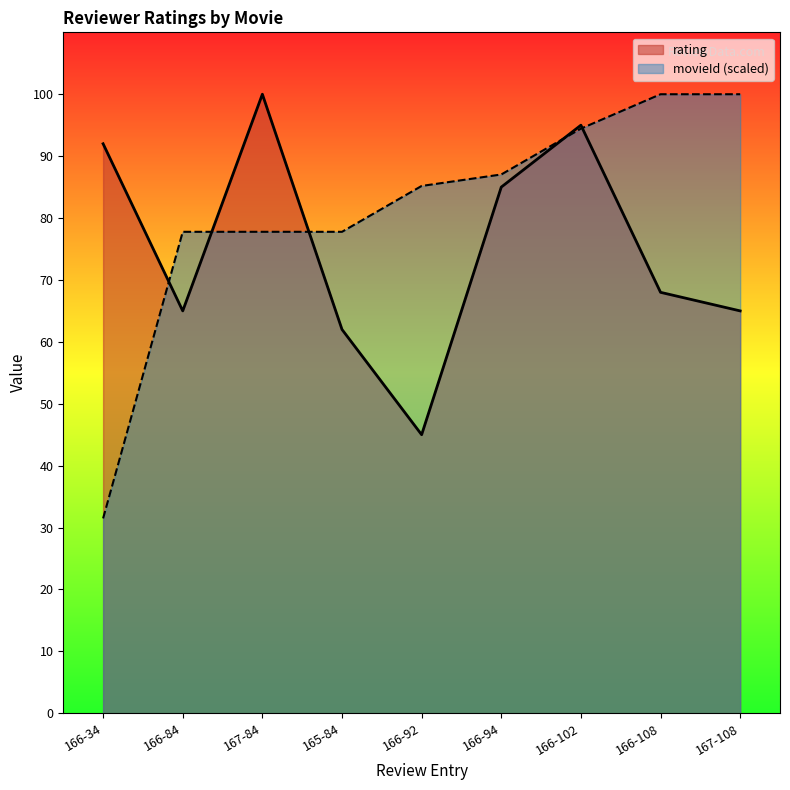

What are all the series names shown in the legend?

rating, movieId (scaled)